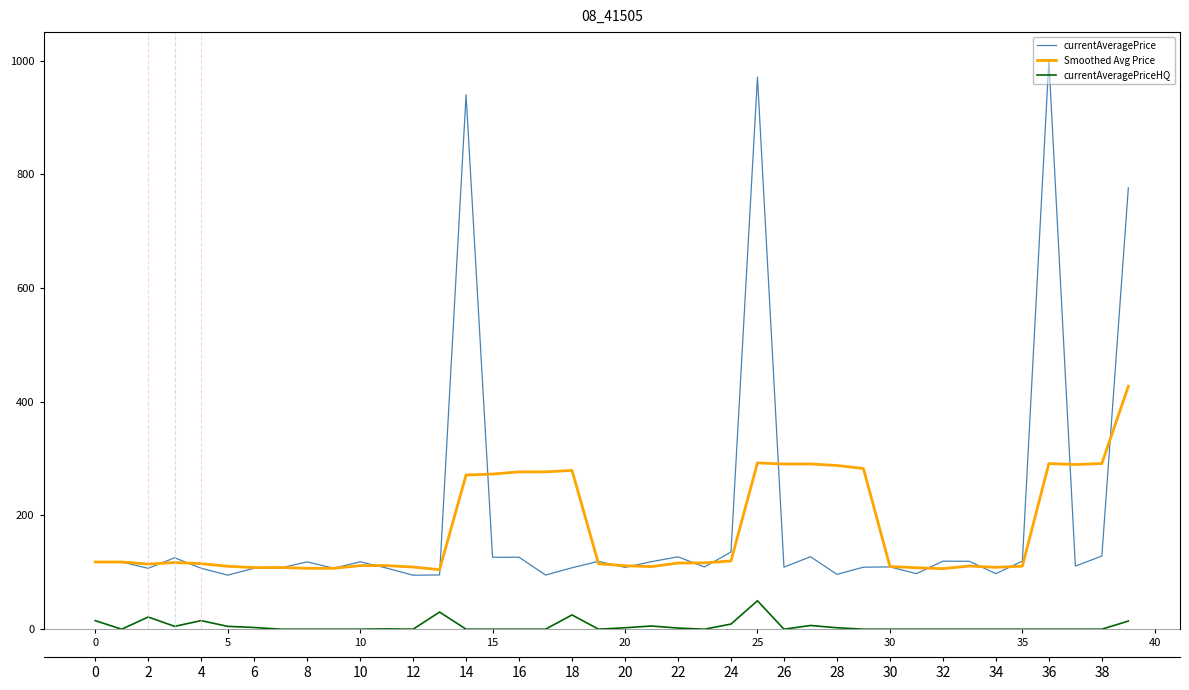

Does the chart have visible grid lines?

No